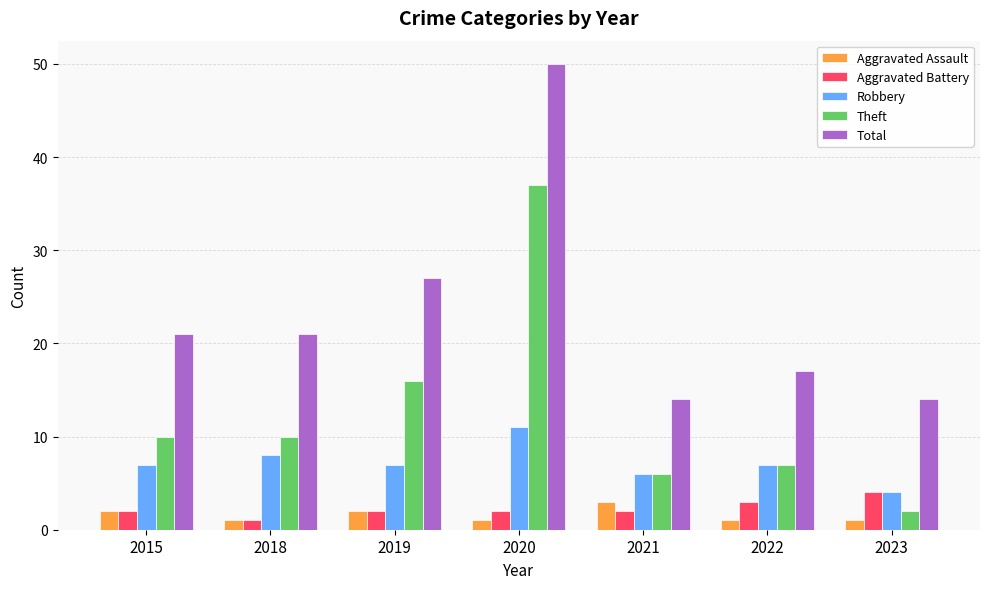

The Aggravated Assault series shows 1 at 2023. True or false?

True